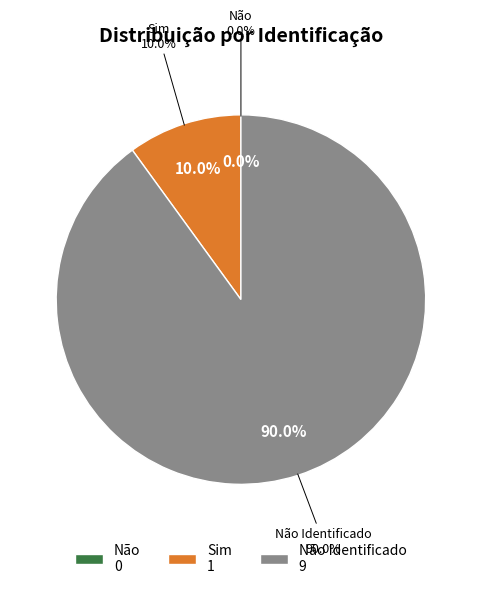

How many segments does this pie chart have?

3